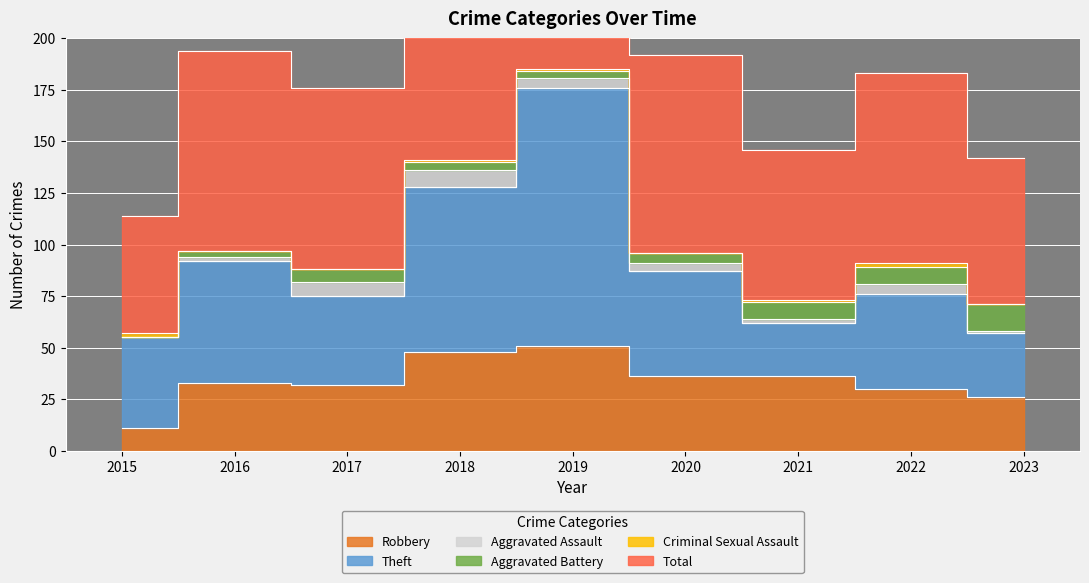

What value does the Total series have at 2019?

186